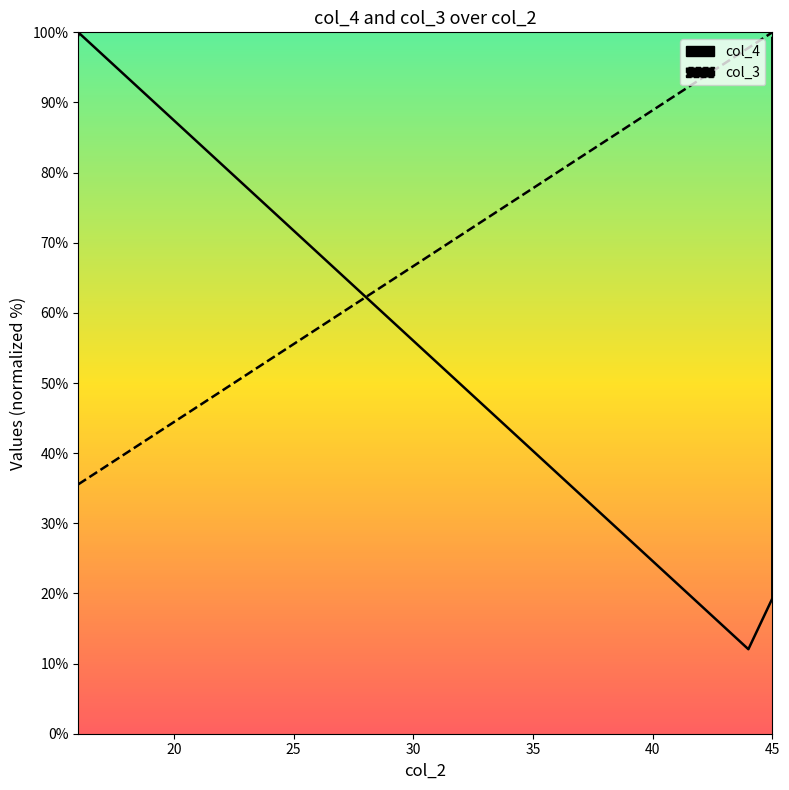

Rank the series by their average value, from lowest to highest.

col_4, col_3